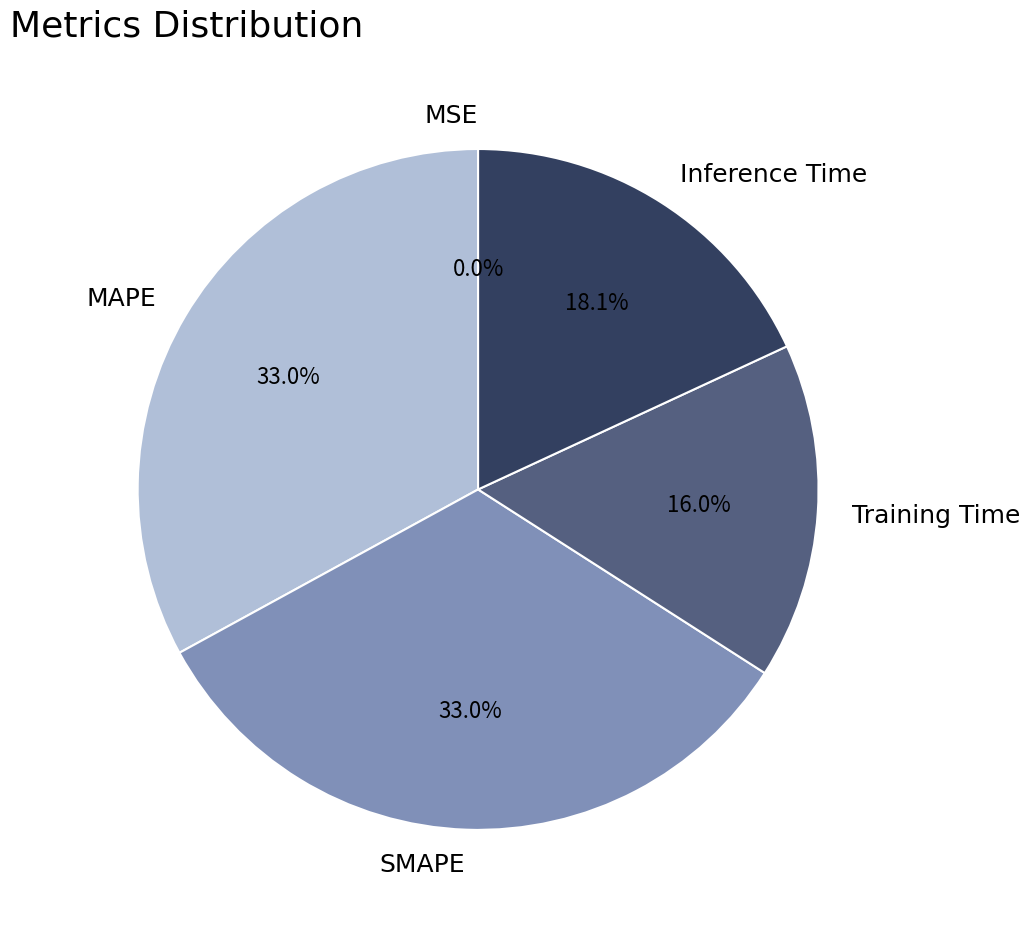

Is Inference Time the majority of the pie?

No